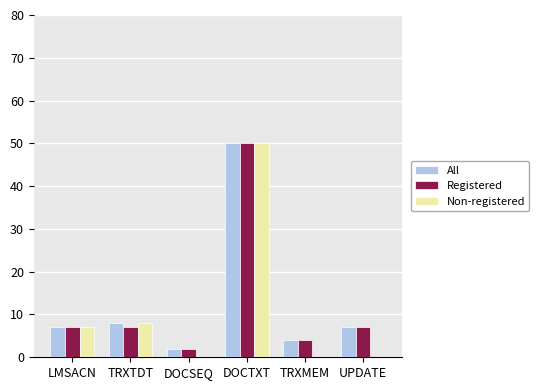

Reading left to right, transcribe all the data shown in this chart.

All: LMSACN=7	TRXTDT=8	DOCSEQ=2	DOCTXT=50	TRXMEM=4	UPDATE=7
Registered: LMSACN=7	TRXTDT=7	DOCSEQ=2	DOCTXT=50	TRXMEM=4	UPDATE=7
Non-registered: LMSACN=7	TRXTDT=8	DOCSEQ=0	DOCTXT=50	TRXMEM=0	UPDATE=0